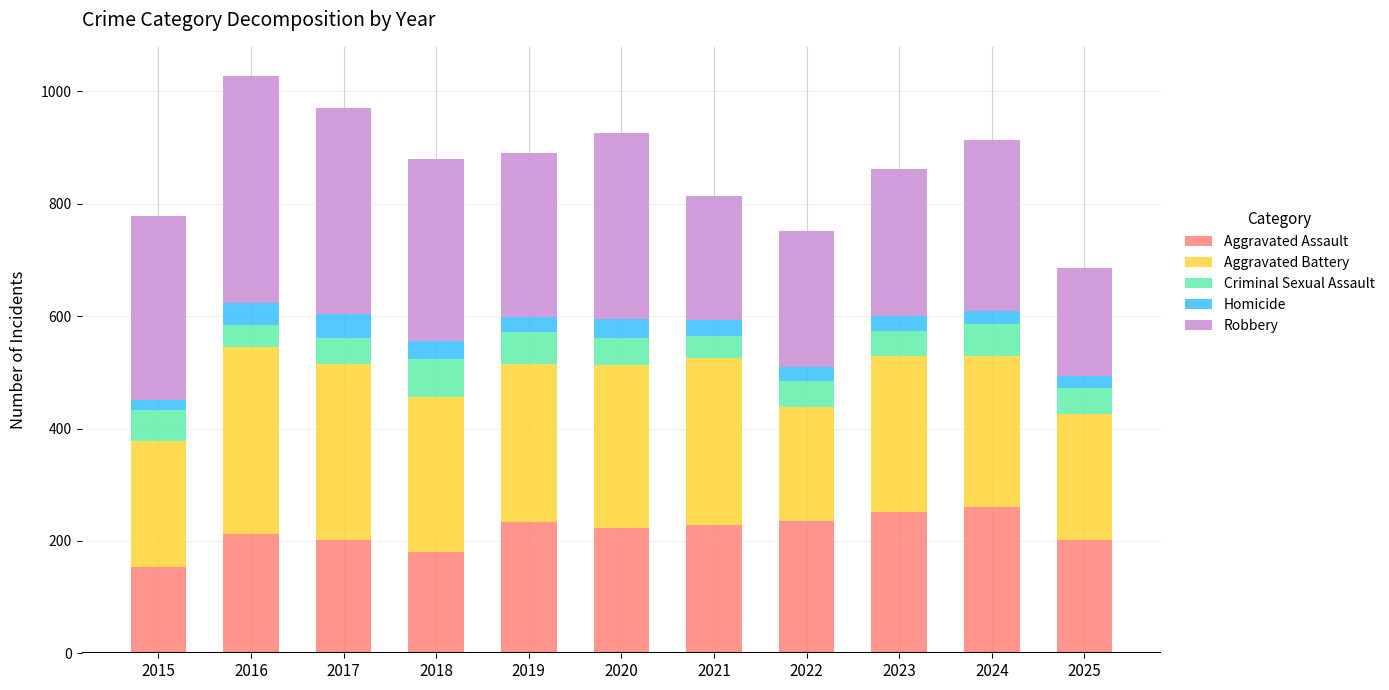

What is the total value across all series at 2020?

926